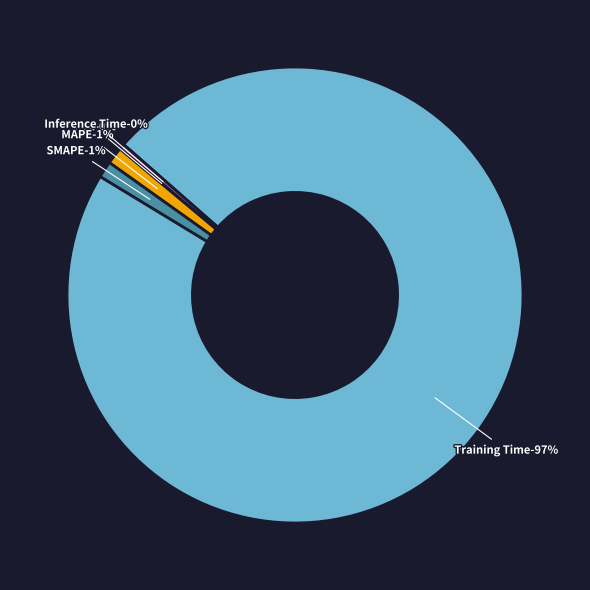

What percentage is the SMAPE slice, to the nearest percent?

1%